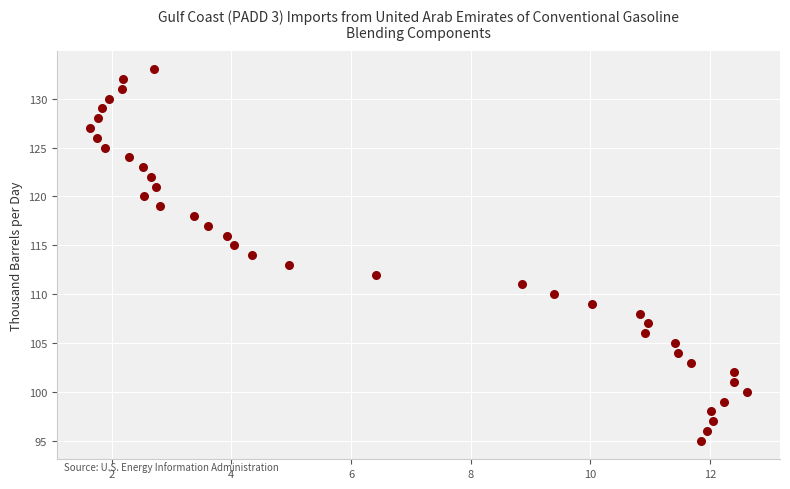

What is the range of Y values (max minus min)?

38